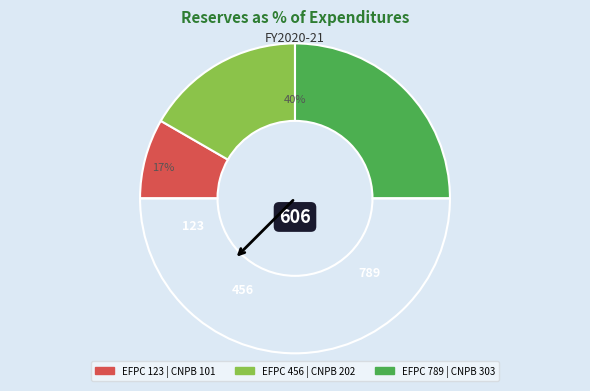

Which category has the smallest portion of the pie?

123